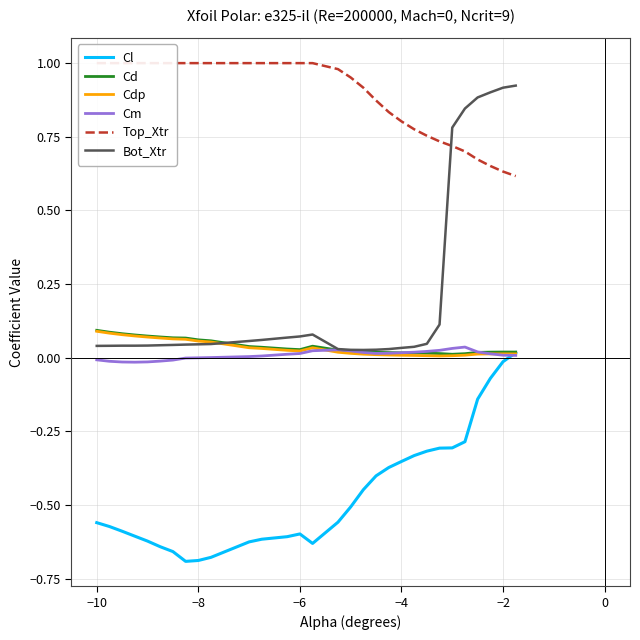

Which series has the widest spread of values?

Bot_Xtr